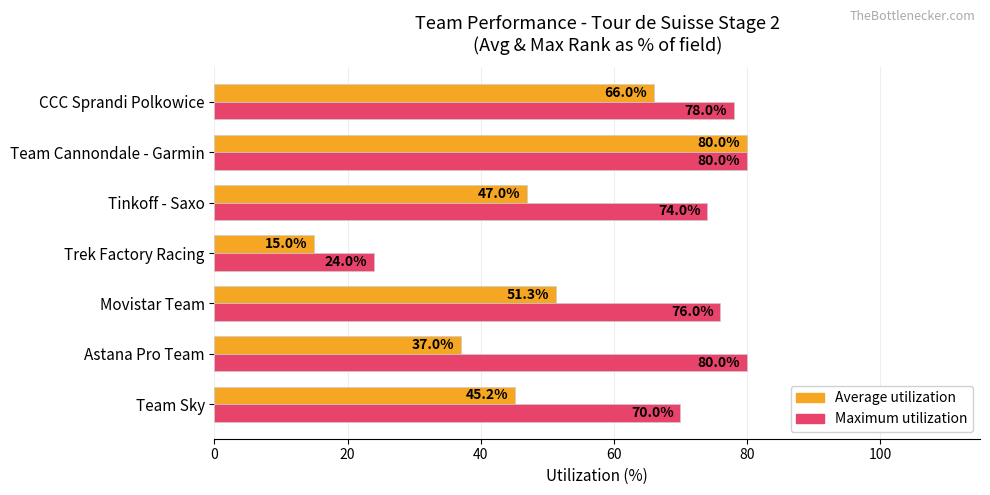

At how many categories does at least one series exceed 23?

7